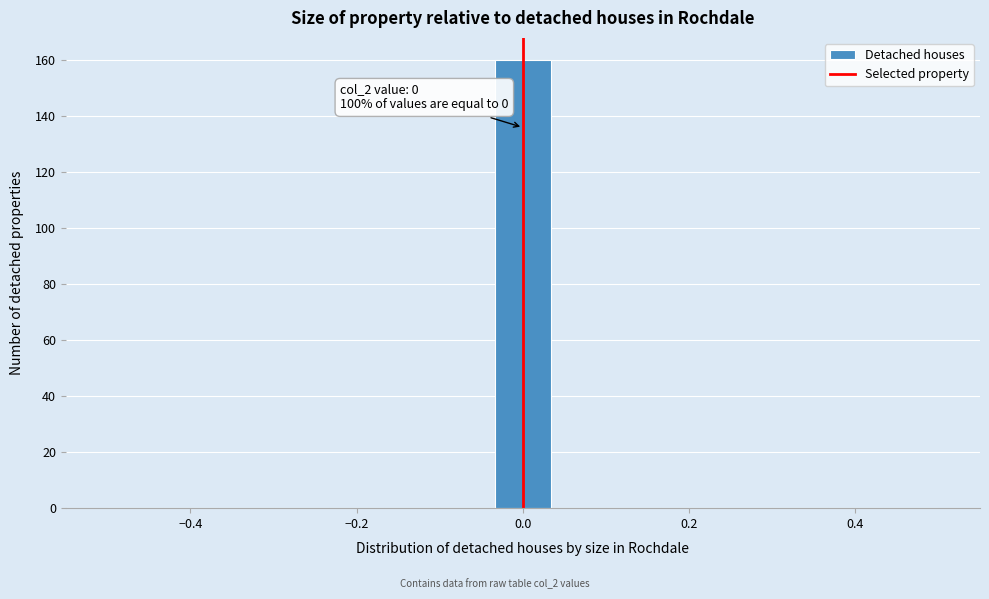

Read against the x-axis, roughly where is the centre of the tallest bar?

0.00